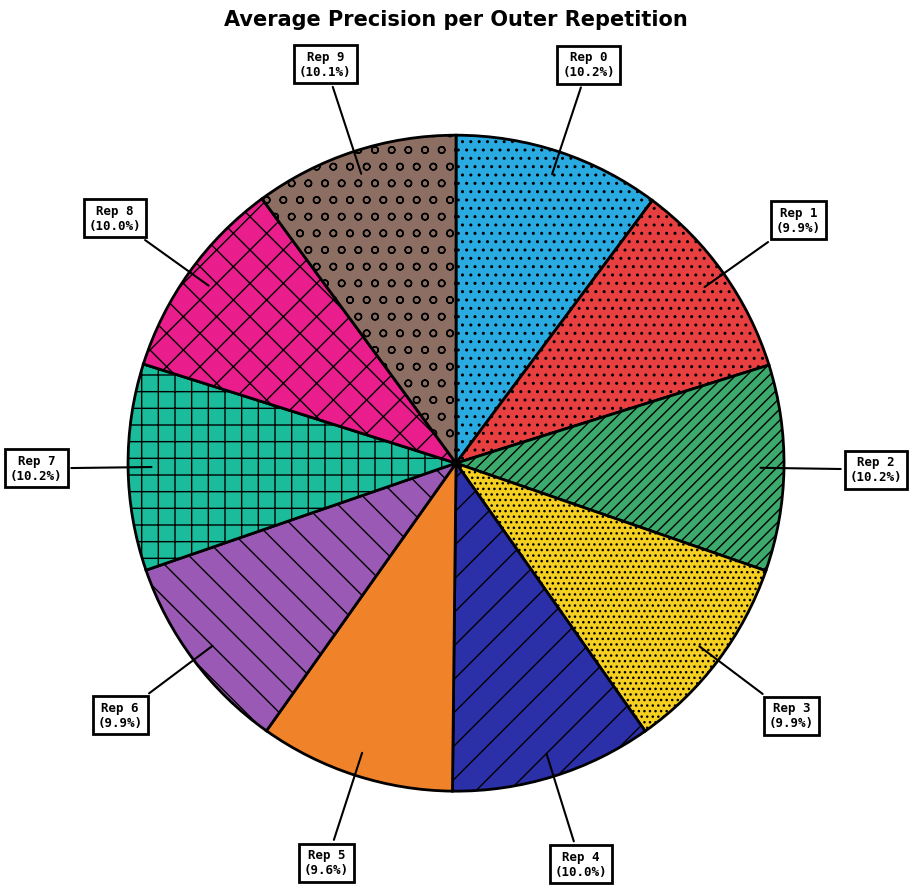

Is there a majority slice in this chart?

No